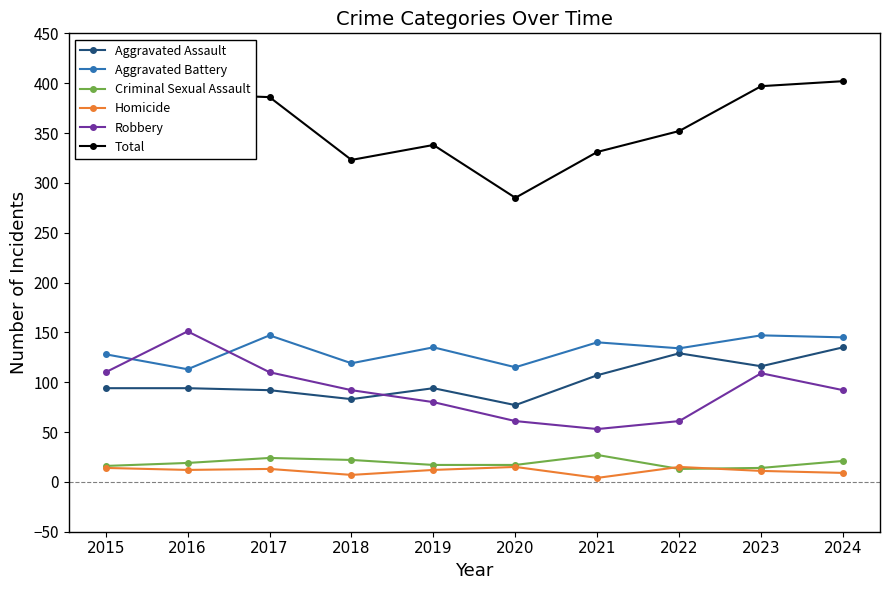

At how many categories does at least one series exceed 110?

10